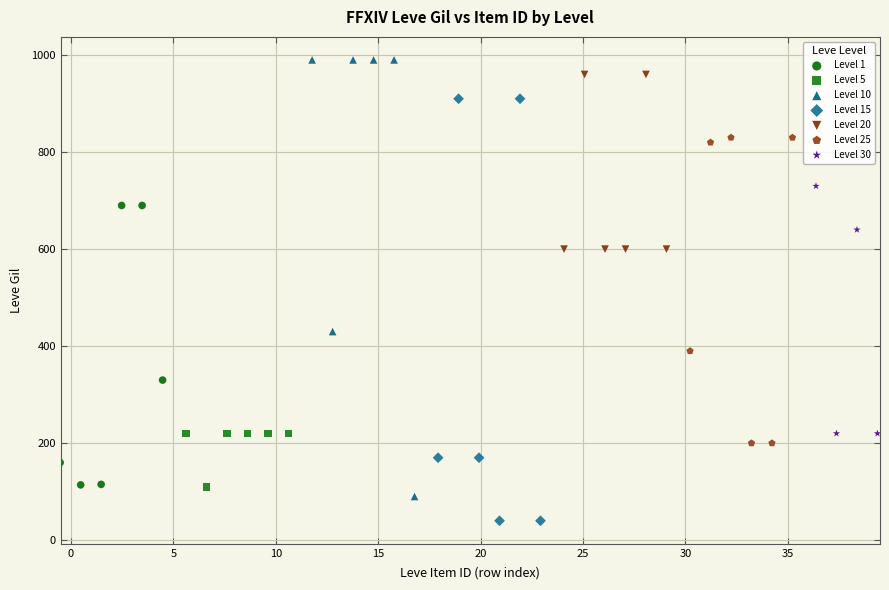

Which series reaches the minimum Y coordinate?

Level 15